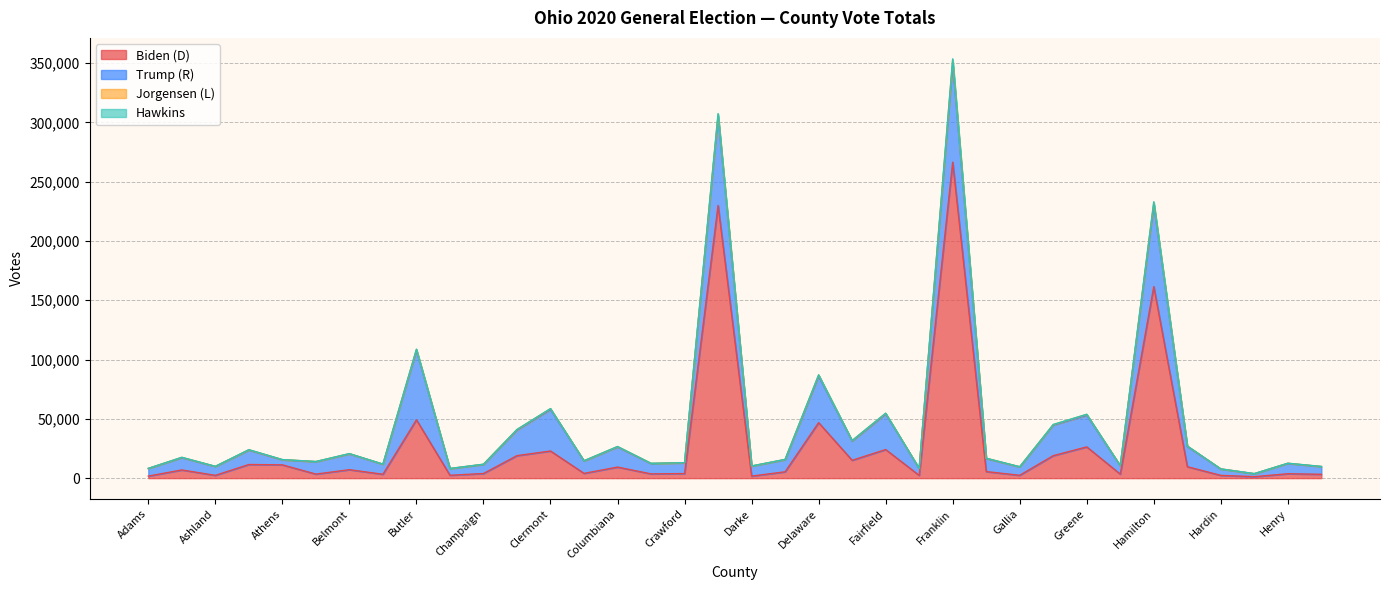

Does the chart display data point markers on the line(s)?

No